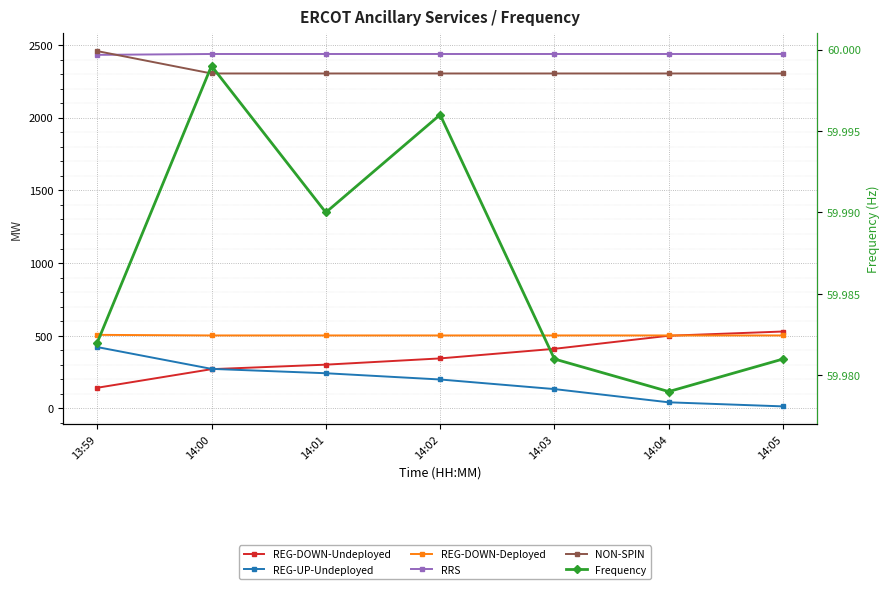

What is the average value of the RRS series?

2437.1